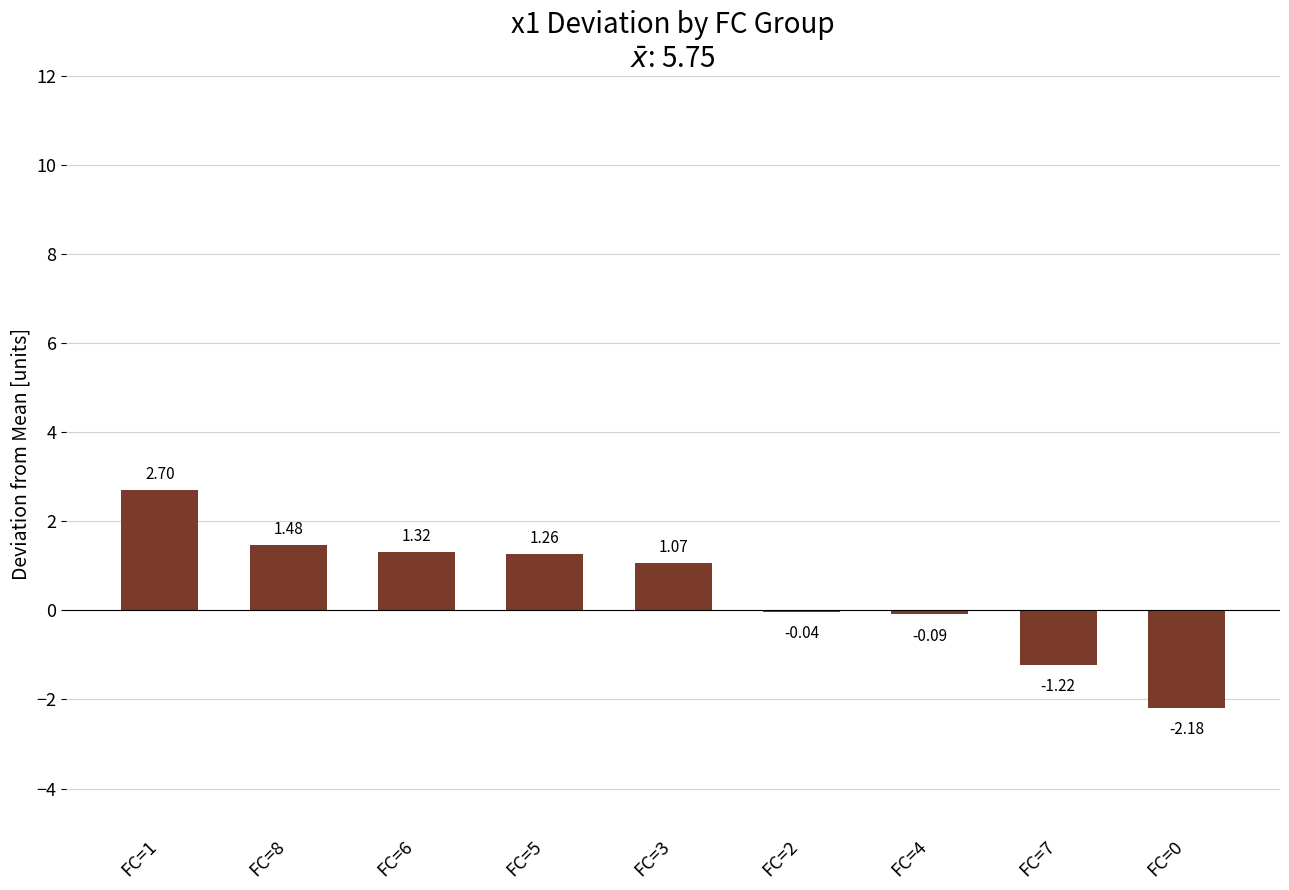

What is the sum of all values?

4.3